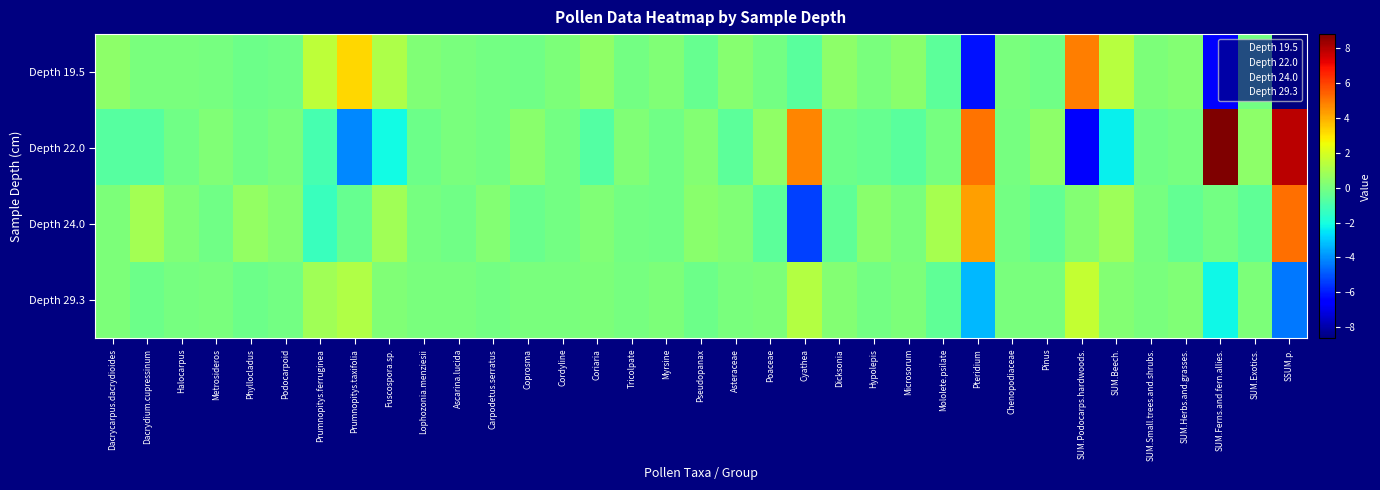

At how many categories does at least one series exceed 4?

5